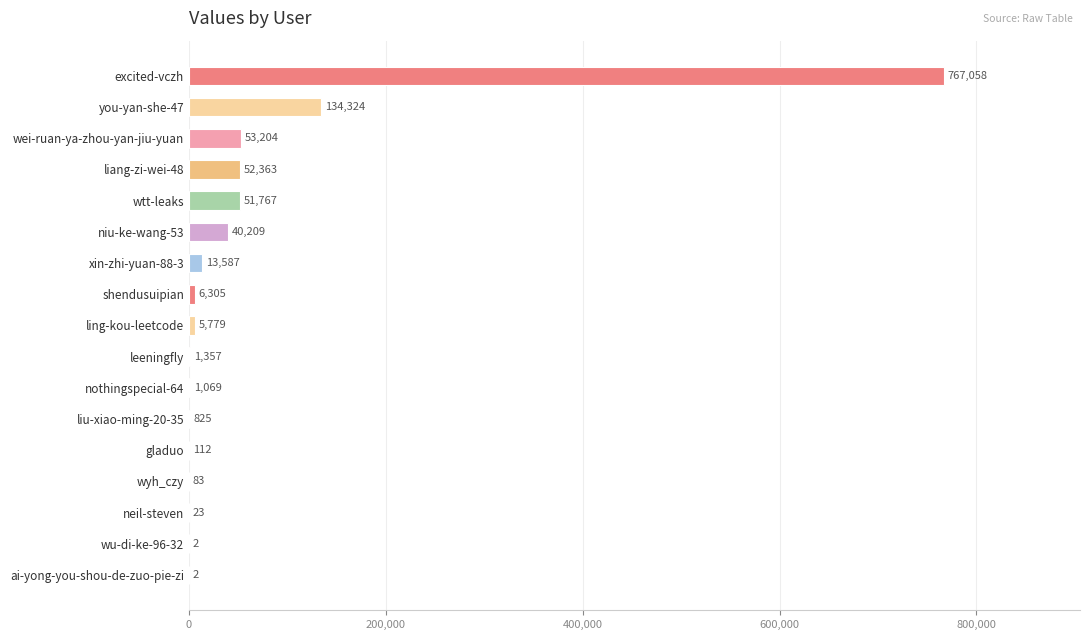

The value at excited-vczh is 1153386. True or false?

False